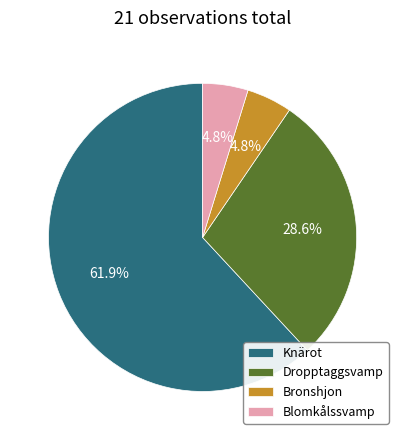

Which category has the biggest portion of the pie?

Knärot